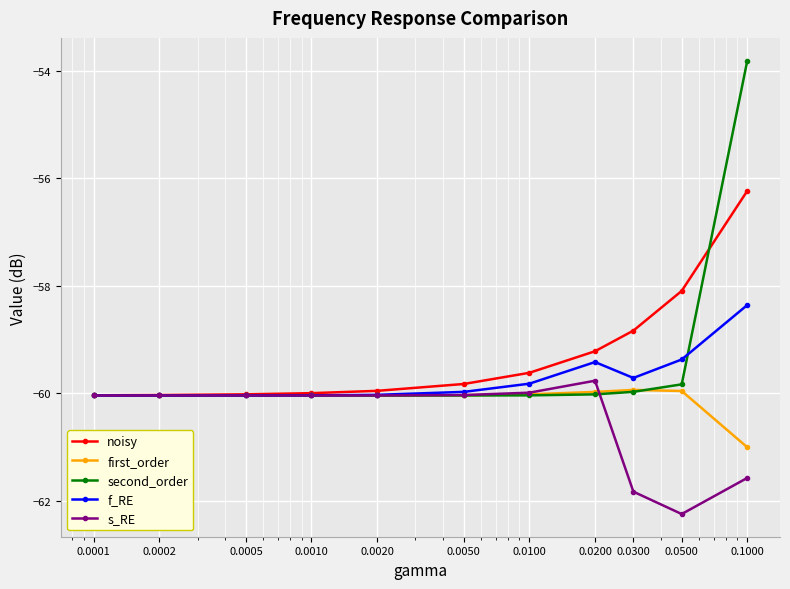

True or false: s_RE has more than 0 points higher than both neighbors.

True